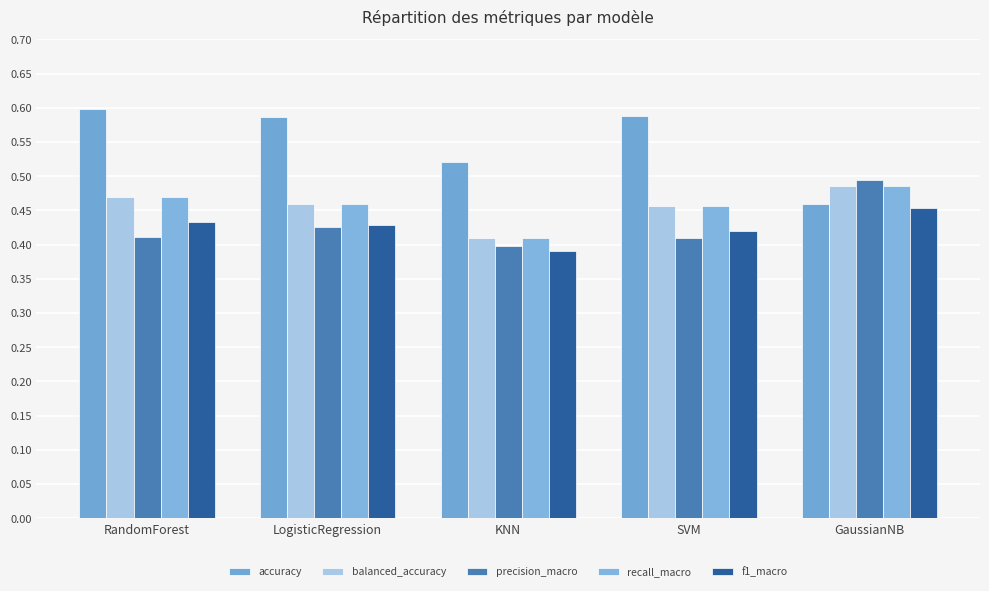

How many bars are there in each group?

5